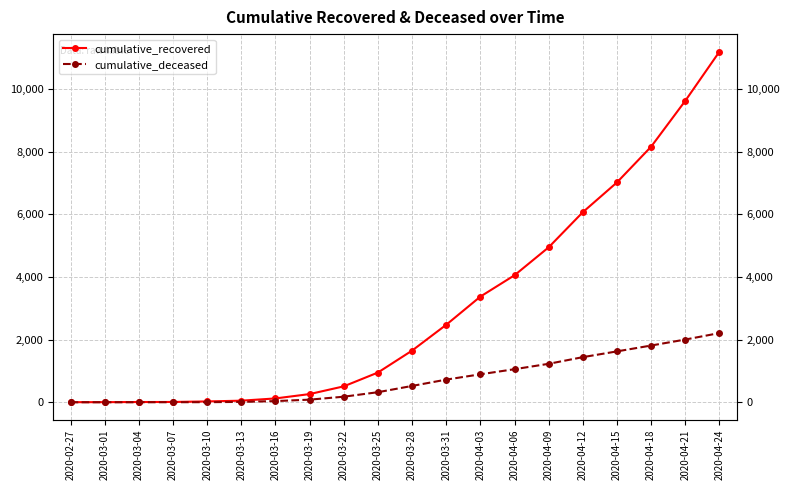

True or false: cumulative_deceased and cumulative_recovered cross at least once.

False